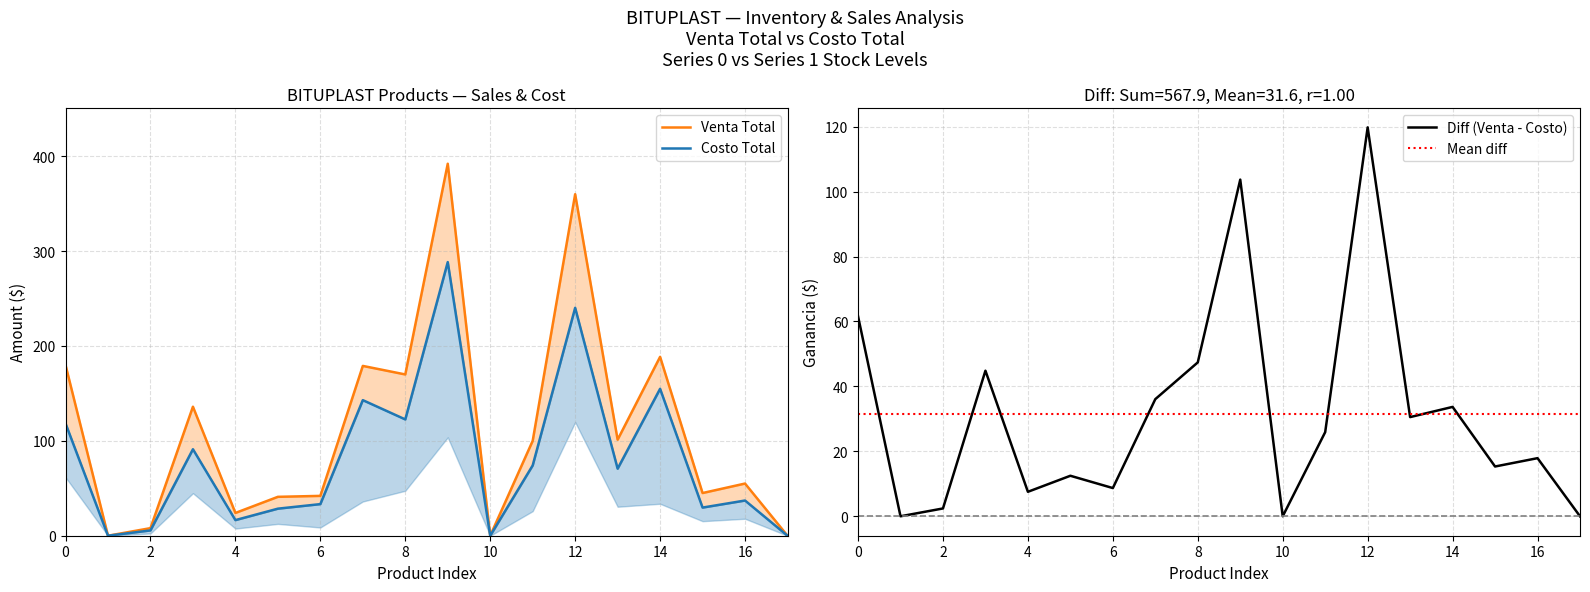

At 16, list the series in order from largest to smallest.

venta_total, costo_total, ganancia